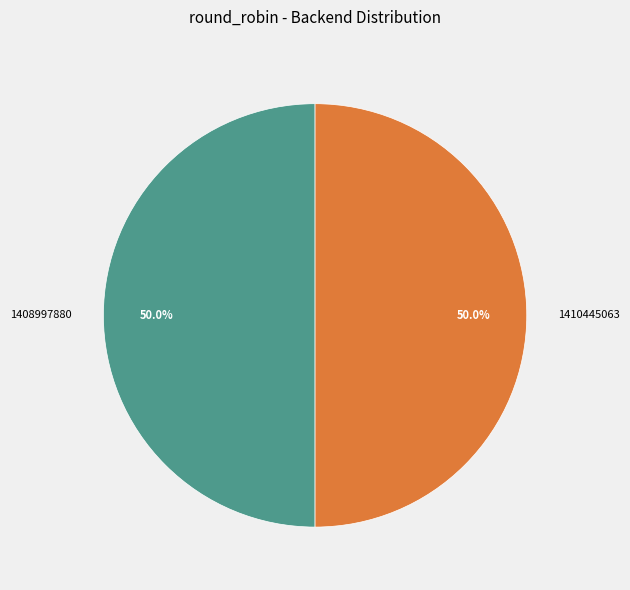

Combined, what portion of the pie is 1408997880 and 1410445063?

100.0%